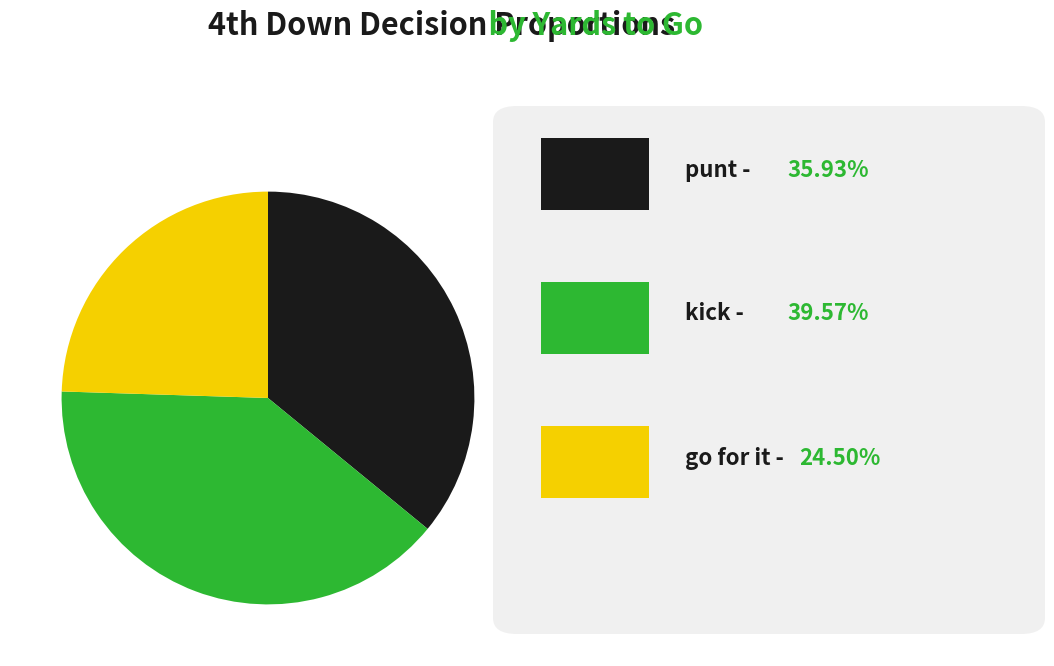

Is there a majority slice in this chart?

No